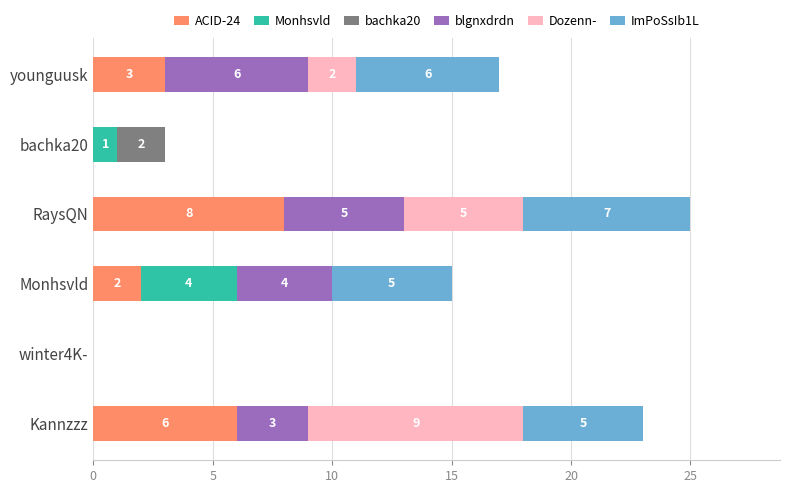

Is it true that ACID-24 equals 3 at younguusk?

True